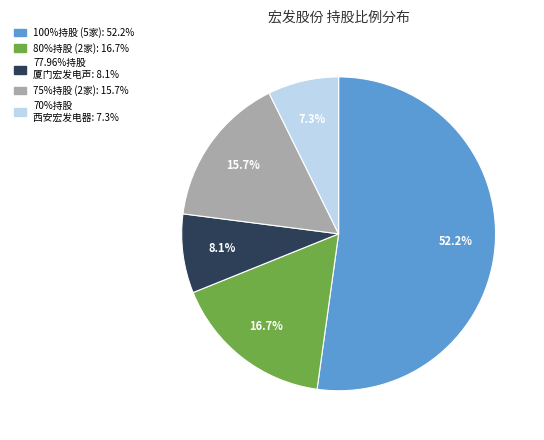

Is there any slice that represents more than half of the pie?

Yes